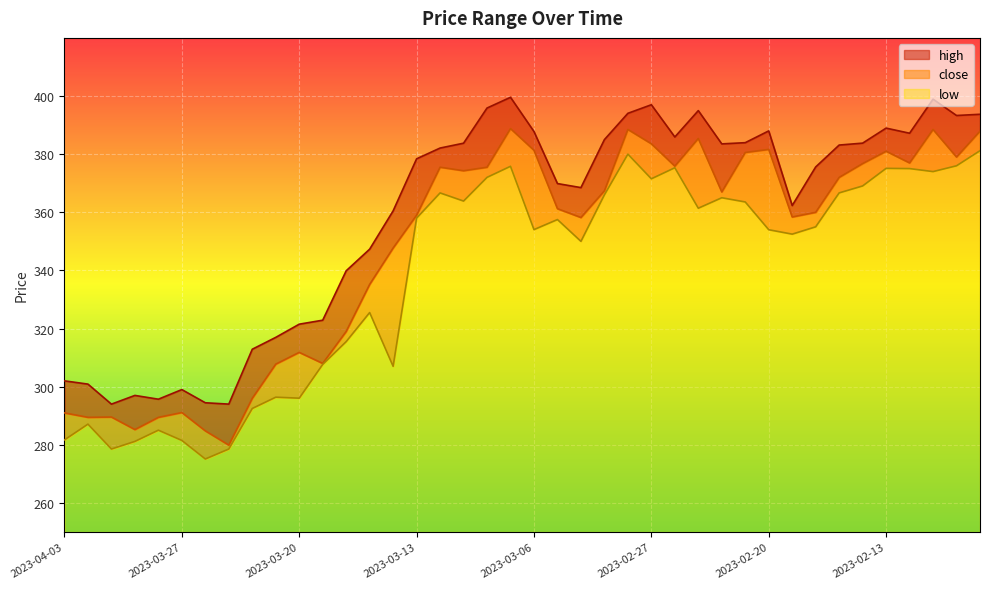

Rank the categories by close value from highest to lowest.

2023-03-07, 2023-02-28, 2023-02-09, 2023-02-07, 2023-02-23, 2023-02-27, 2023-02-20, 2023-03-06, 2023-02-13, 2023-02-21, 2023-02-08, 2023-02-10, 2023-02-14, 2023-02-24, 2023-03-10, 2023-03-08, 2023-03-09, 2023-02-15, 2023-03-01, 2023-02-22, 2023-03-03, 2023-02-16, 2023-03-13, 2023-02-17, 2023-03-02, 2023-03-14, 2023-03-15, 2023-03-16, 2023-03-20, 2023-03-17, 2023-03-21, 2023-03-22, 2023-03-27, 2023-04-03, 2023-03-30, 2023-03-31, 2023-03-28, 2023-03-29, 2023-03-24, 2023-03-23